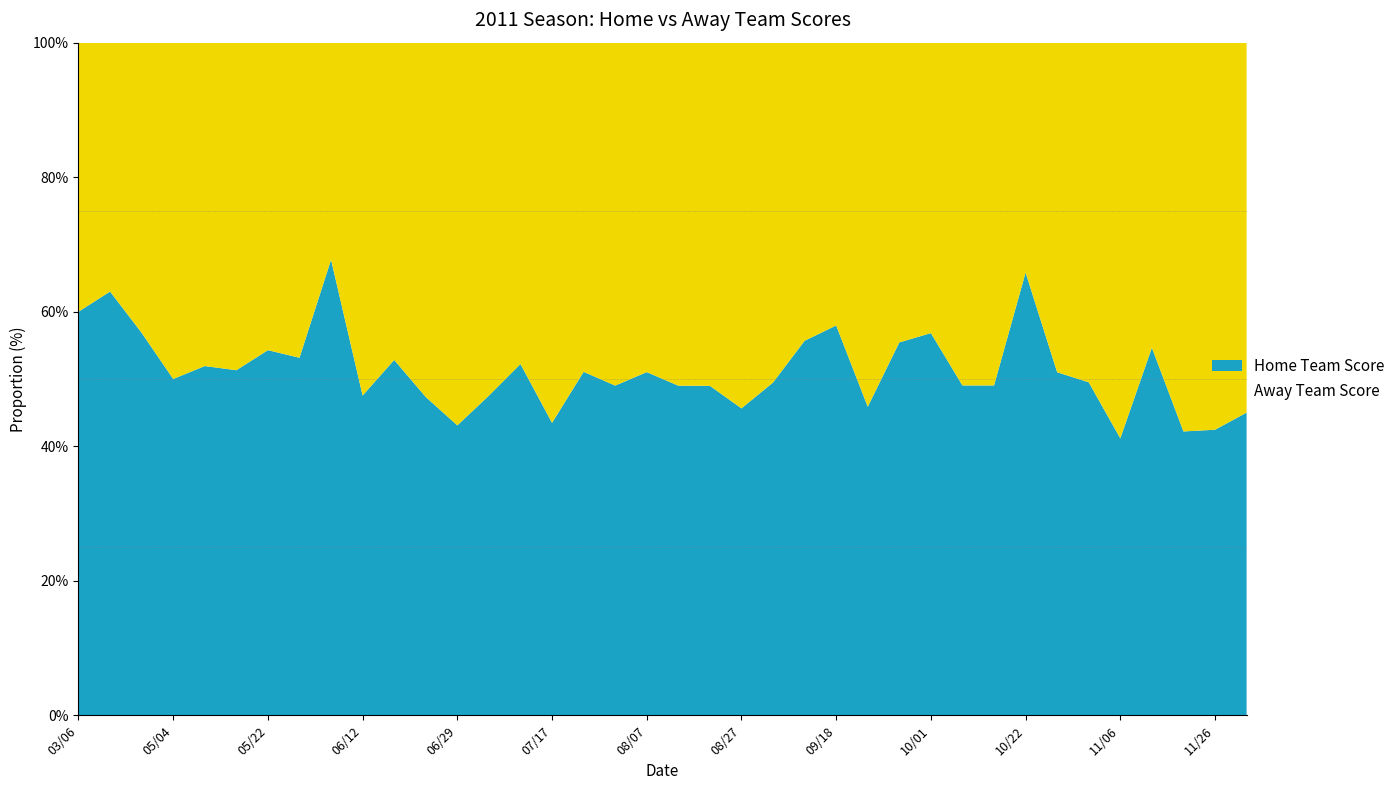

What is the minimum value for Home Team Score?

41.2